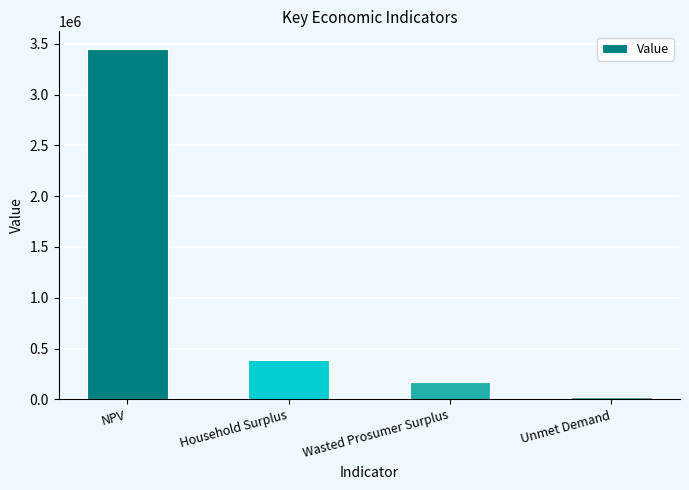

Reading left to right, extract all data points from this chart.

NPV=3449583.9	Household Surplus=390565.3	Wasted Prosumer Surplus=173398.7	Unmet Demand=27060.3